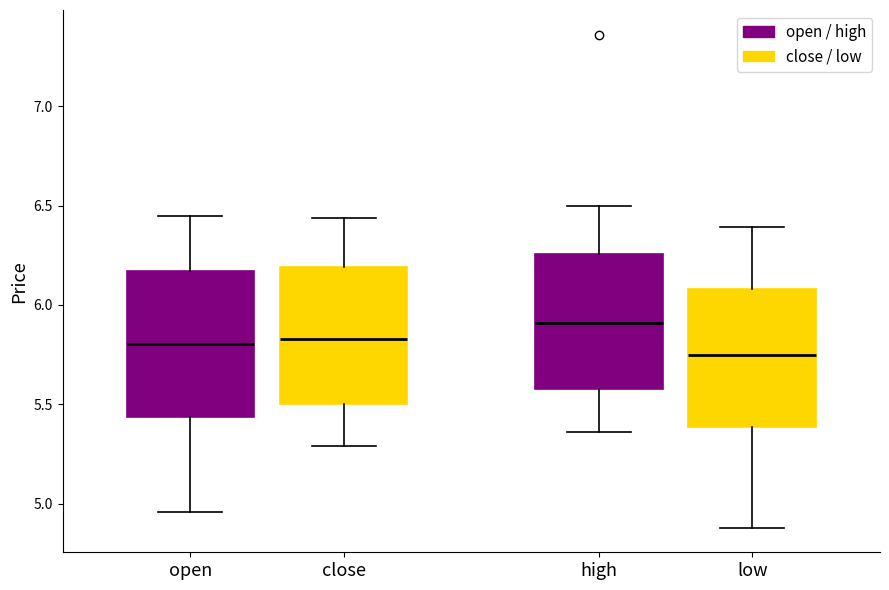

Which box has the lowest median line?

low